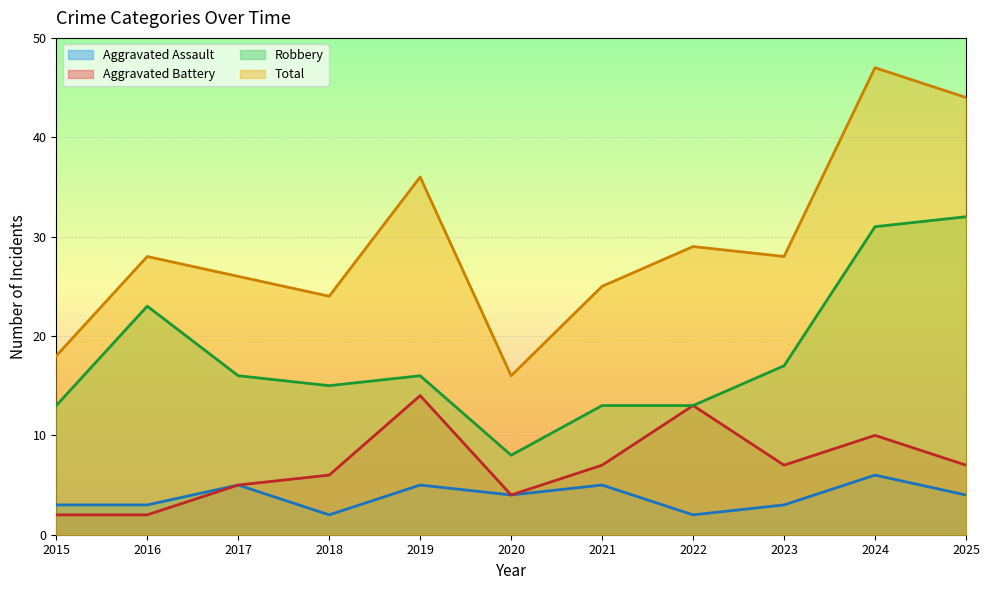

Read the Aggravated Assault value at 2021.

5